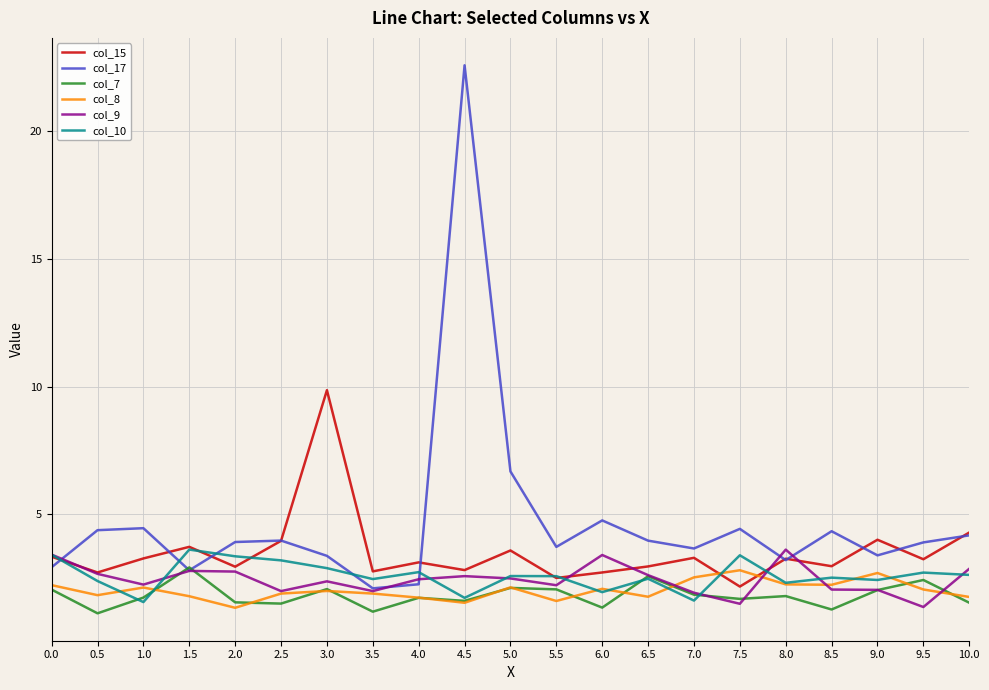

Is the value of col_10 at 3.0 greater than the value of col_7 at 8.5?

Yes